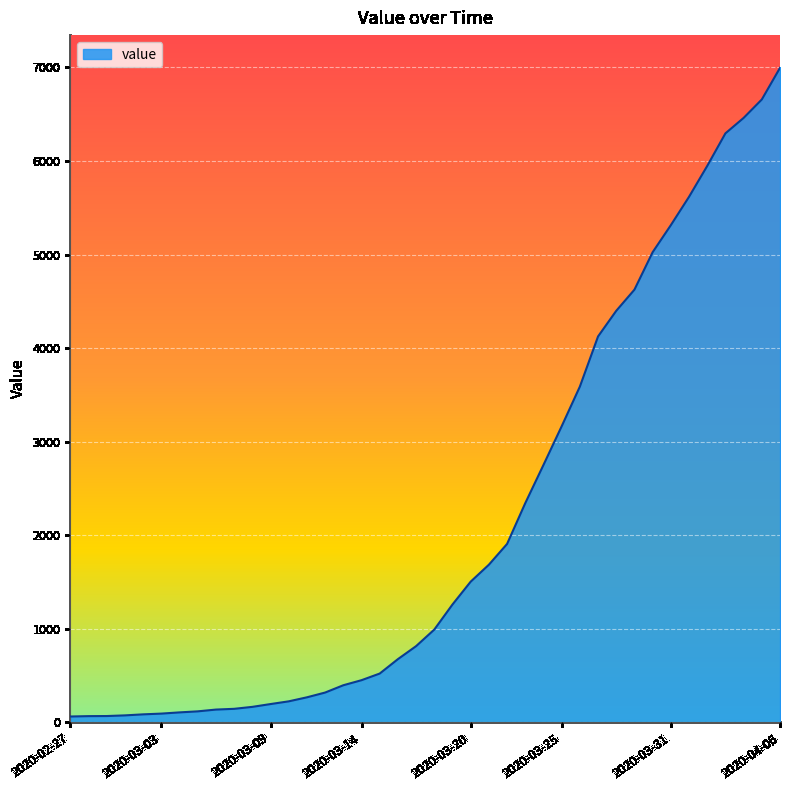

What is the maximum value shown in the chart?

6995